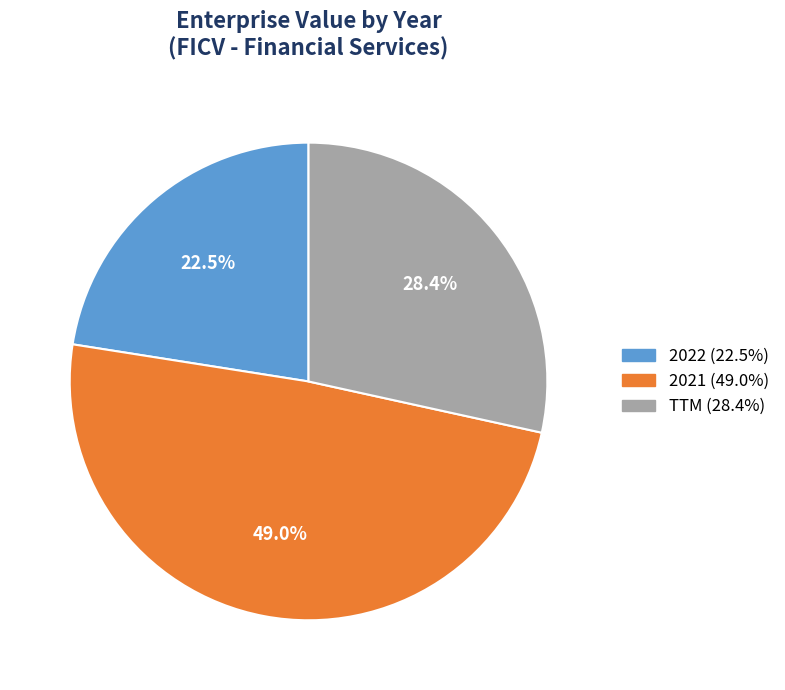

To the nearest percent, what is the combined percentage of 2021 and 2022?

72%